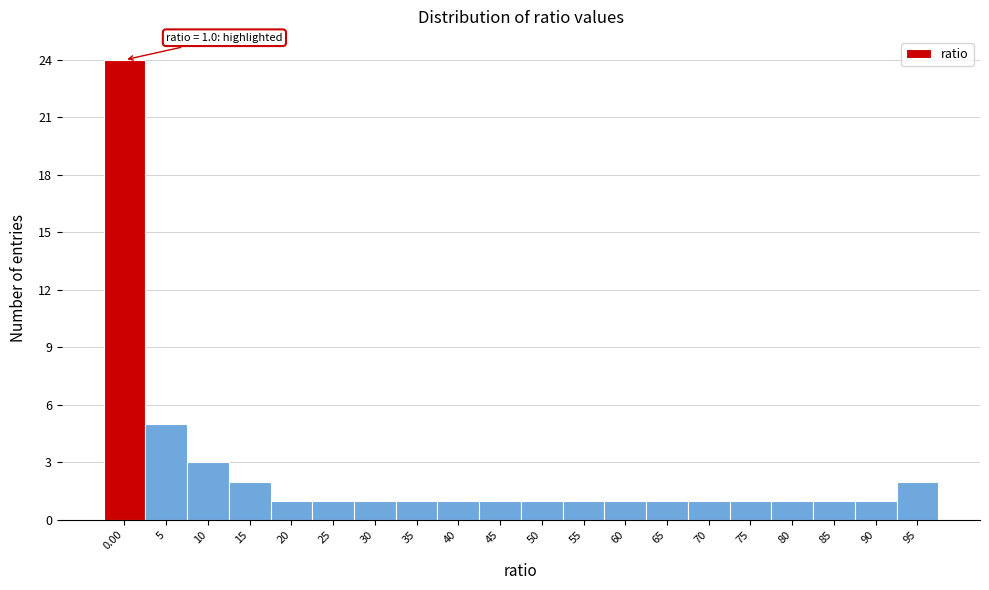

Reading left to right, what are all the values shown in this chart?

0.00=24	5=5	10=3	15=2	20=1	25=1	30=1	35=1	40=1	45=1	50=1	55=1	60=1	65=1	70=1	75=1	80=1	85=1	90=1	95=2